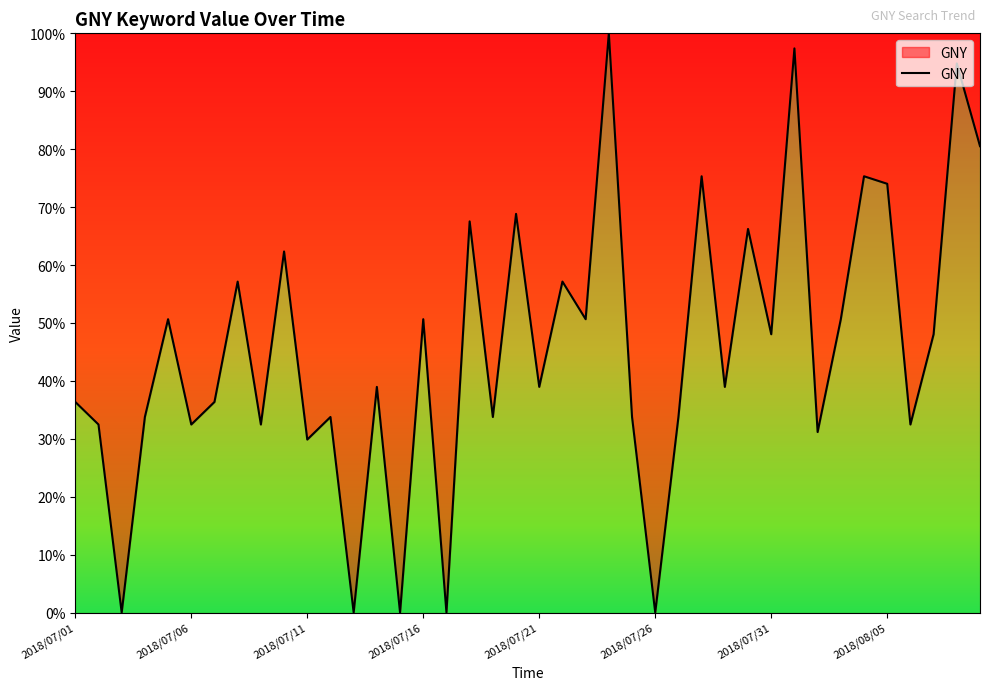

What is the greatest value displayed?

100.0